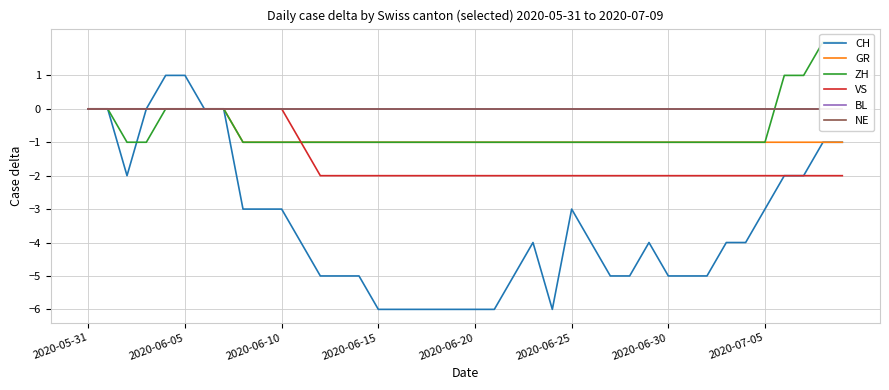

True or false: GR has a value of 0 at 2020-06-05.

True